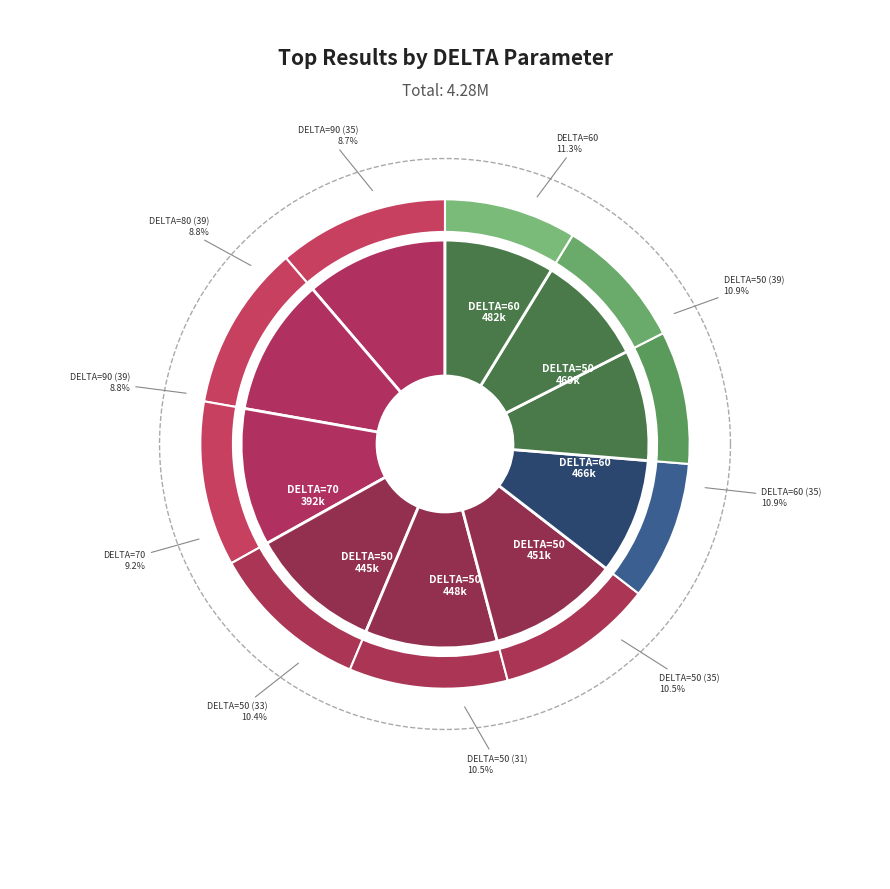

How many segments does this pie chart have?

10